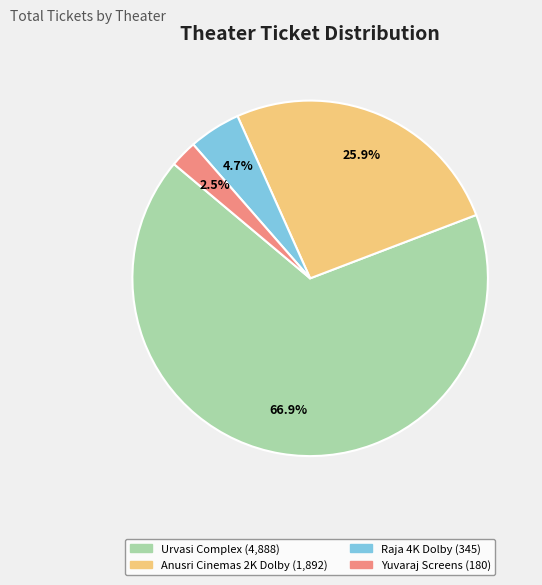

Is there a majority slice in this chart?

Yes